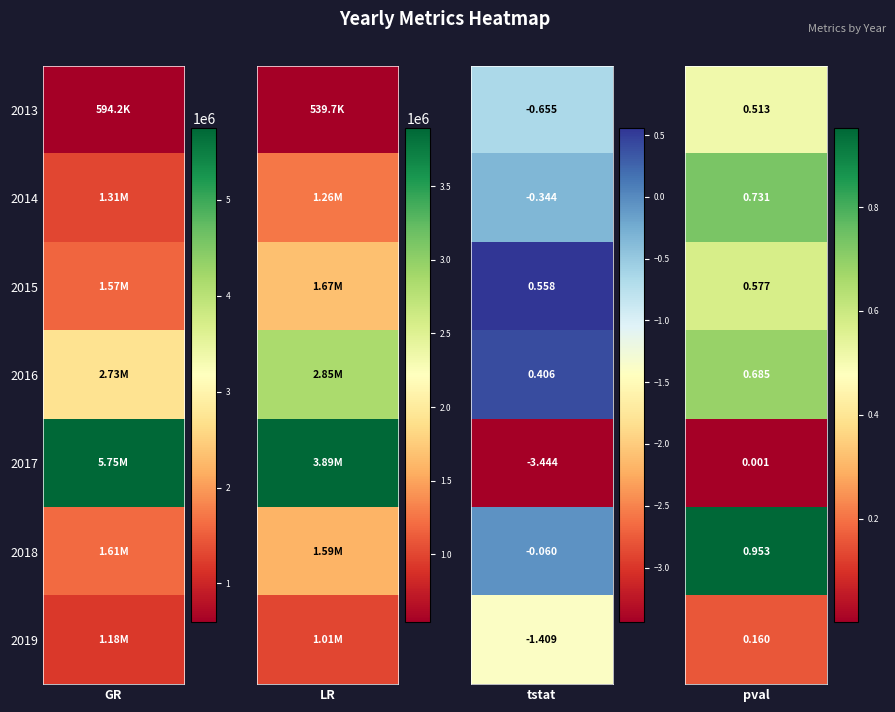

What is the lowest value of the GR series?

594194.0